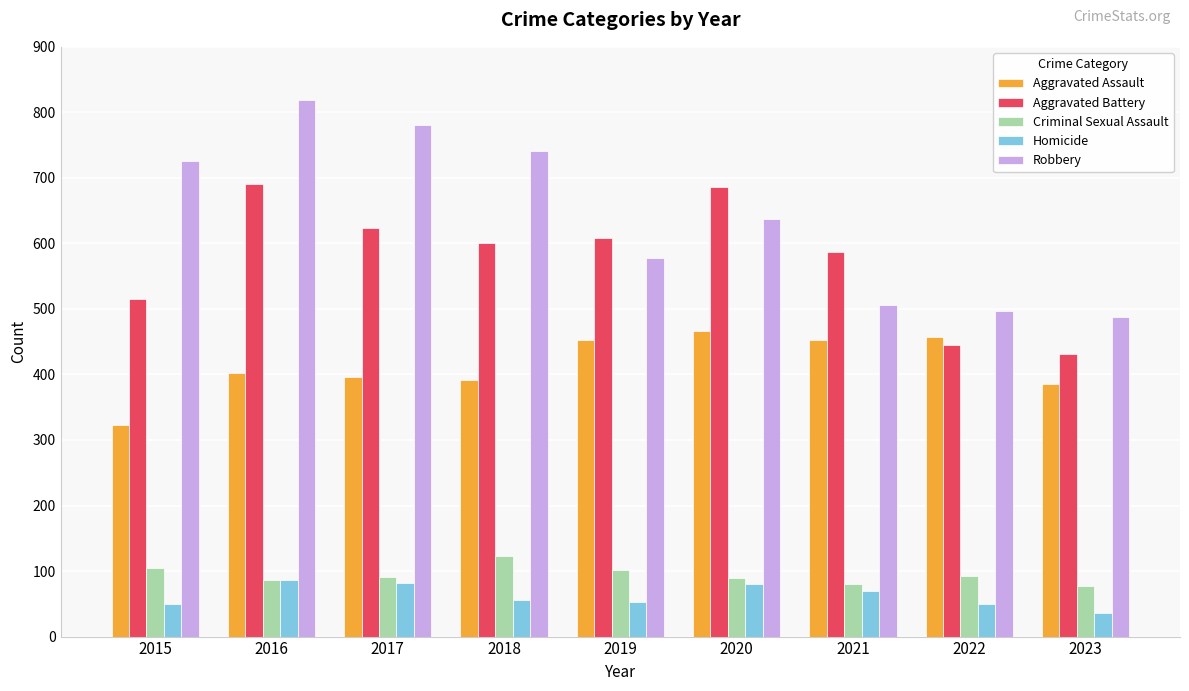

Between 2018 and 2022, which series saw the biggest shift?

Robbery